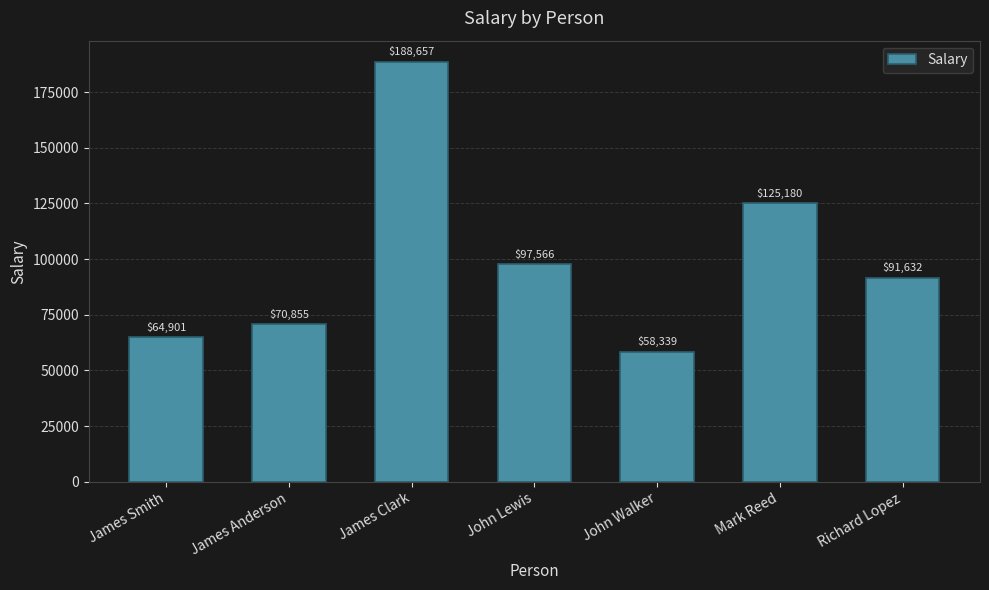

What position from the right is James Anderson?

6